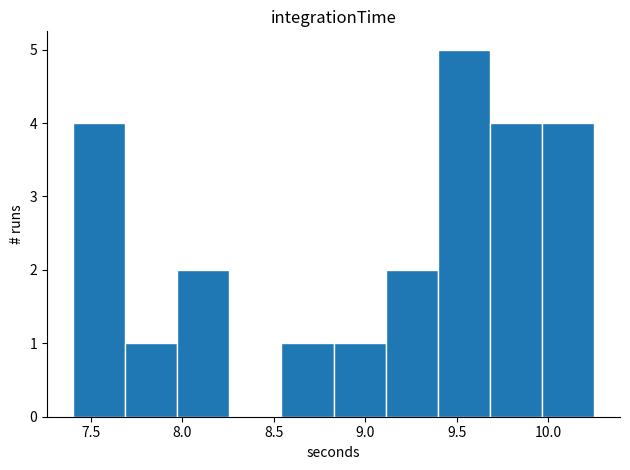

Over which range of the x-axis is the bar tallest?

9.40 to 9.70